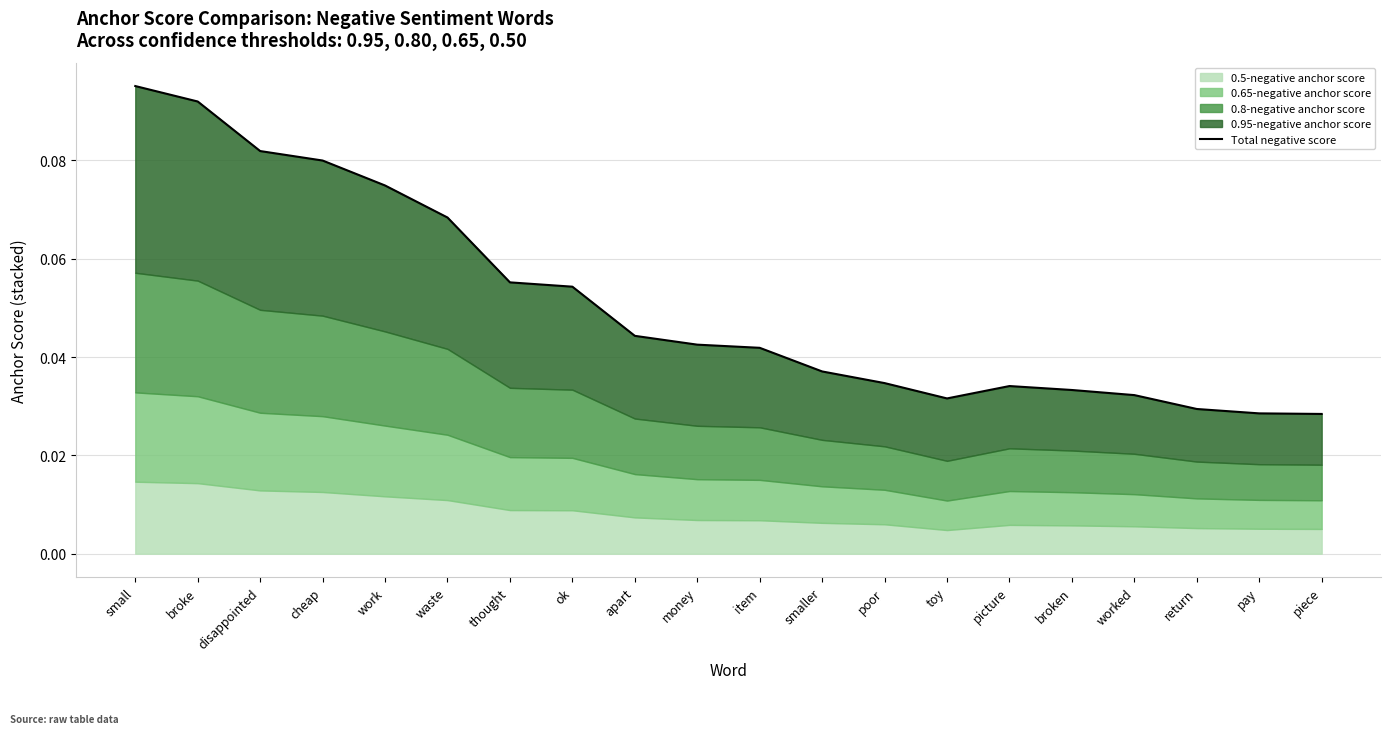

Rank the categories by value from lowest to highest.

piece, pay, return, toy, worked, broken, picture, poor, smaller, item, money, apart, ok, thought, waste, work, cheap, disappointed, broke, small